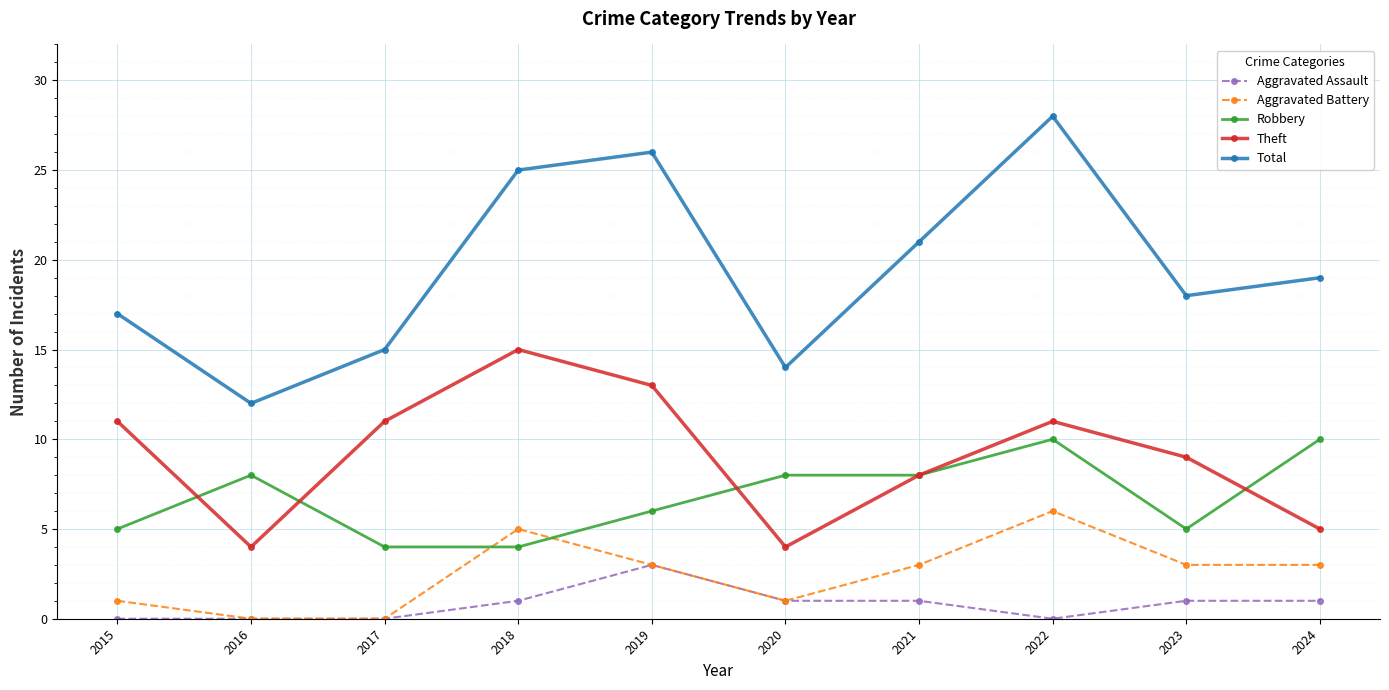

What is the highest value of the Robbery series?

10